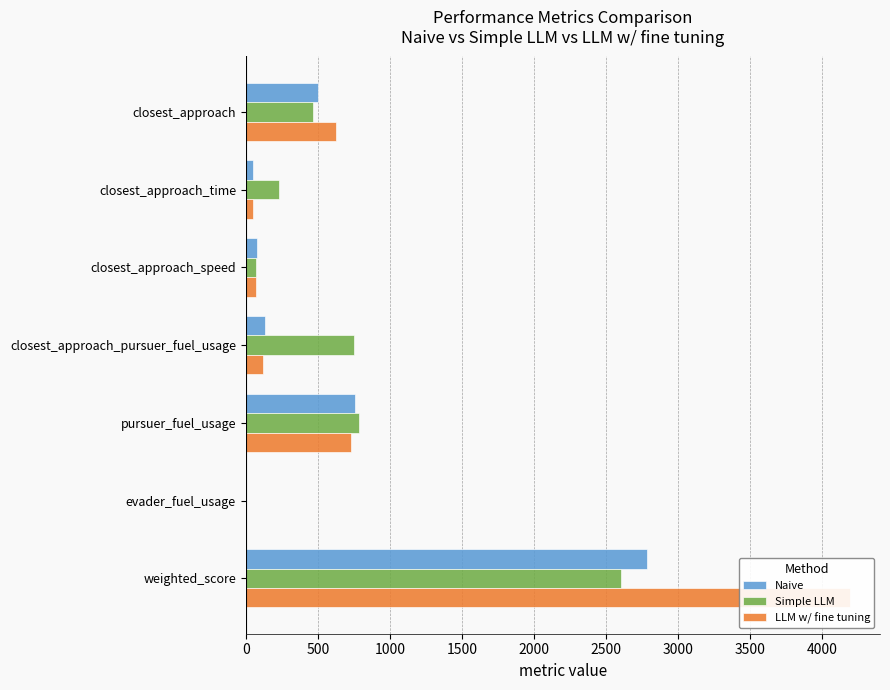

At how many categories does at least one series exceed 1311?

1